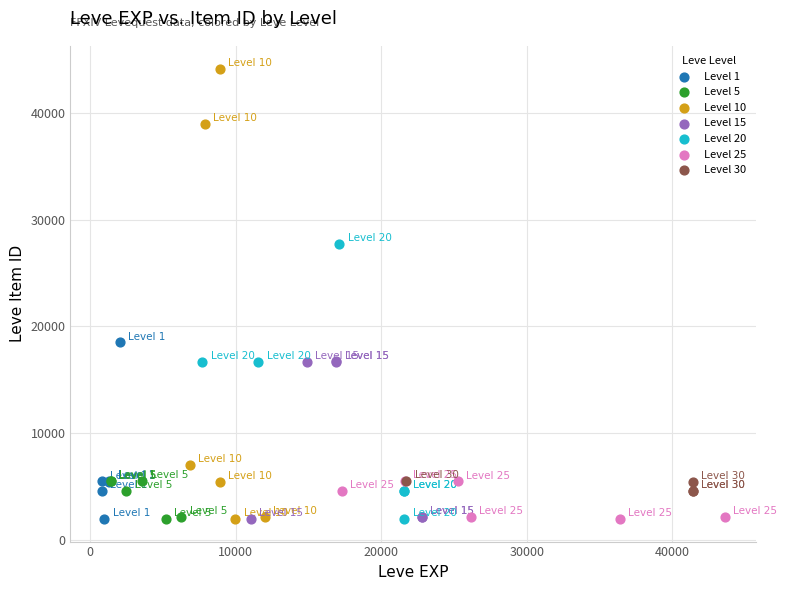

Which series contains the highest Y value?

Level 10